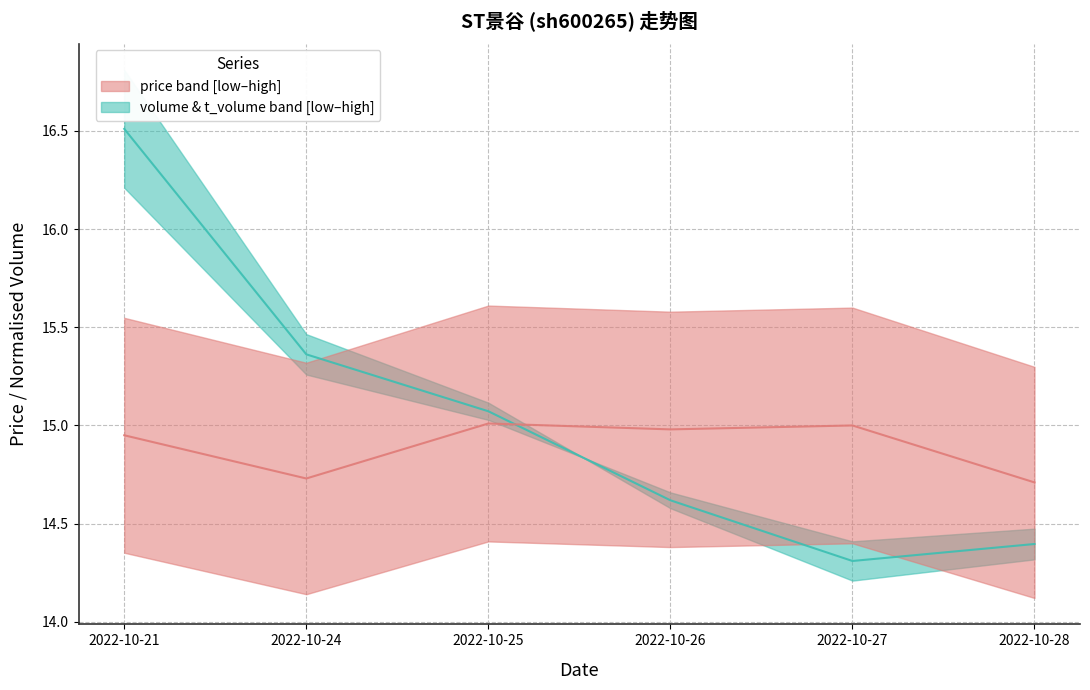

What is the average value of the volume median series?

15.0